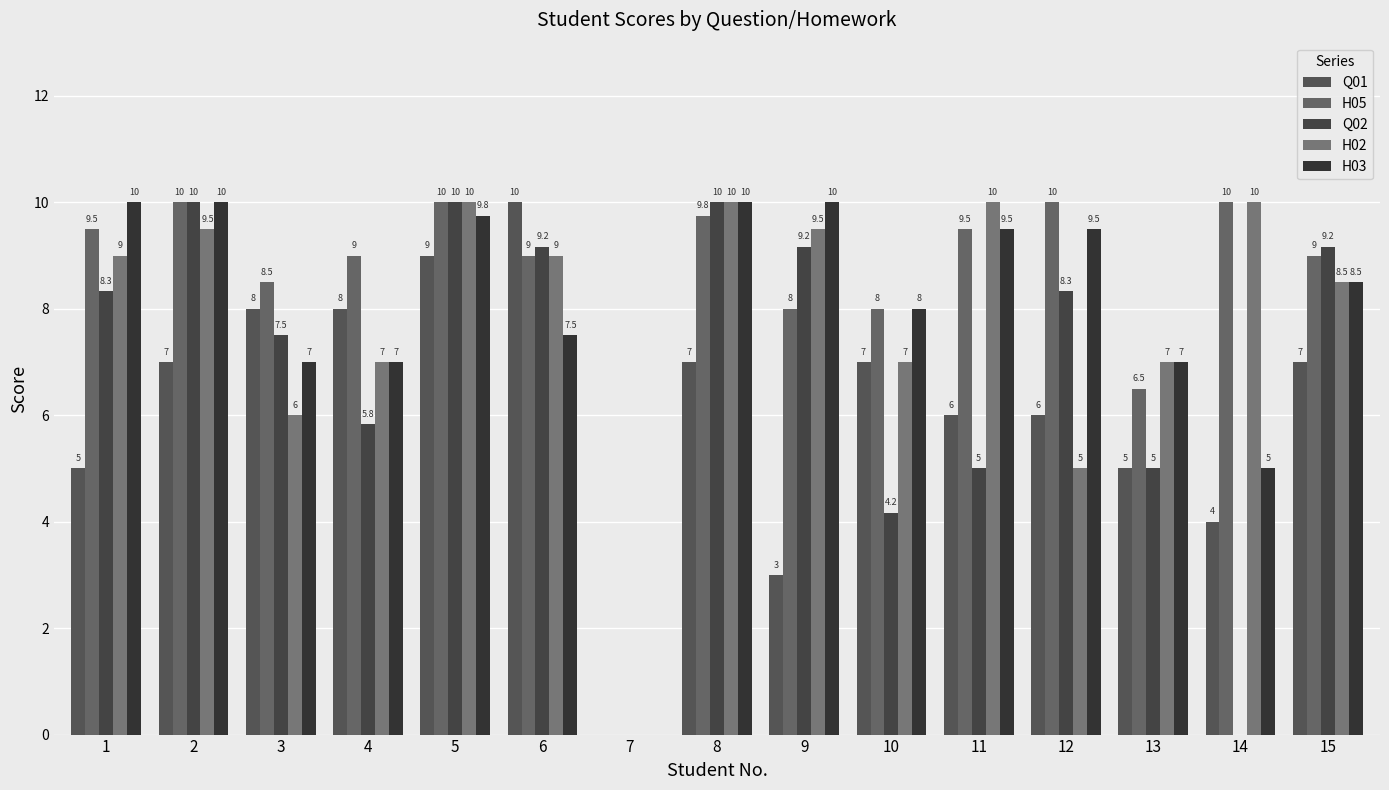

Is it true that H05 equals 12.0 at 4?

False